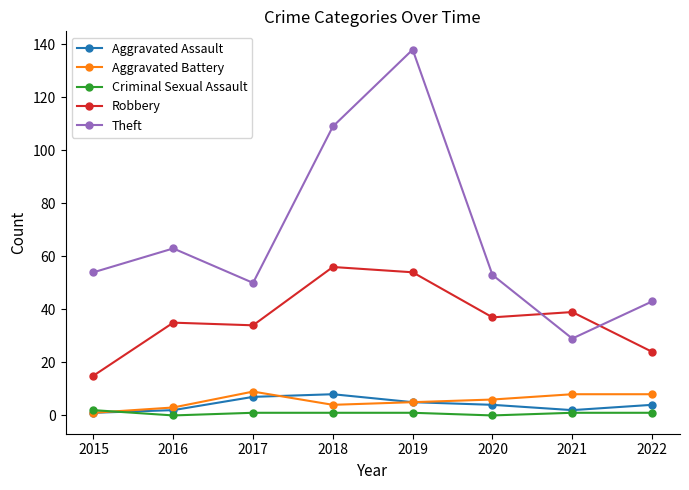

Read the Theft value at 2022, to the nearest 10.

40